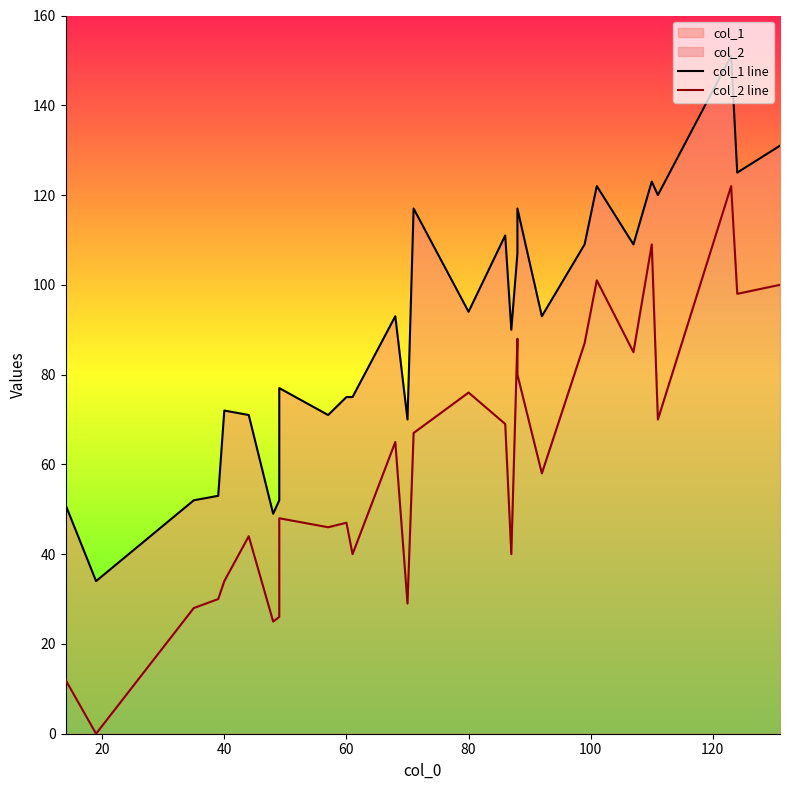

How many data points does each series have?

30